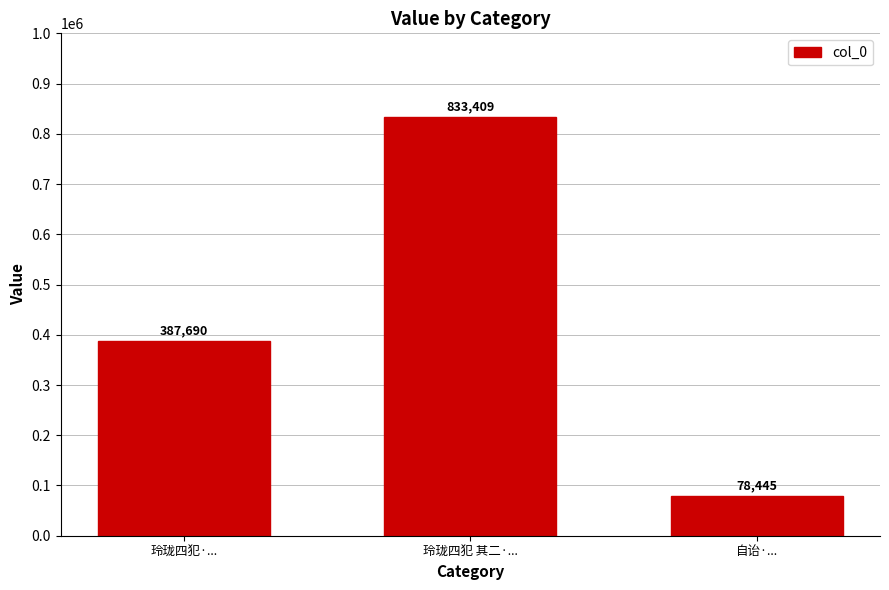

List the labels in order of value, largest first.

玲珑四犯 其二·..., 玲珑四犯·..., 自诒·...